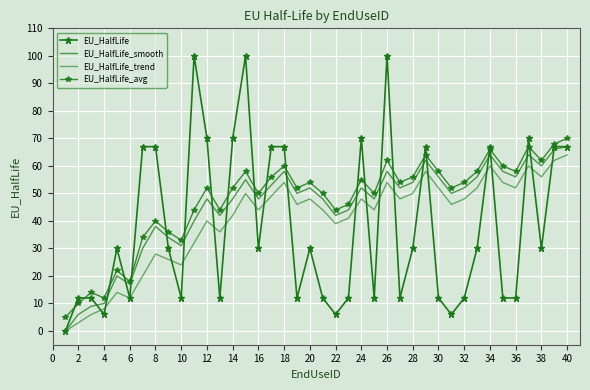

How many times do EU_HalfLife_smooth and EU_HalfLife cross each other?

22